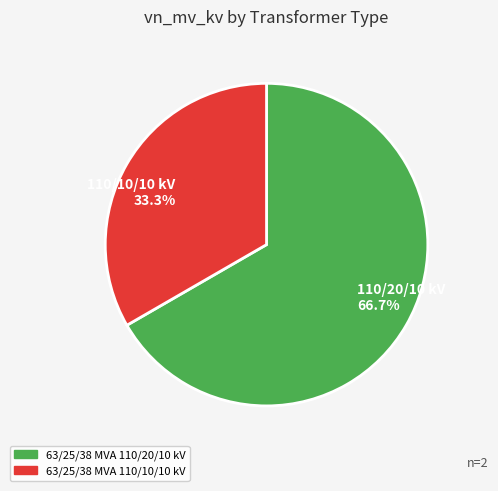

What is the ratio of the value at 110/20/10 kV 66.7% to the value at 110/10/10 kV 33.3%?

2.0